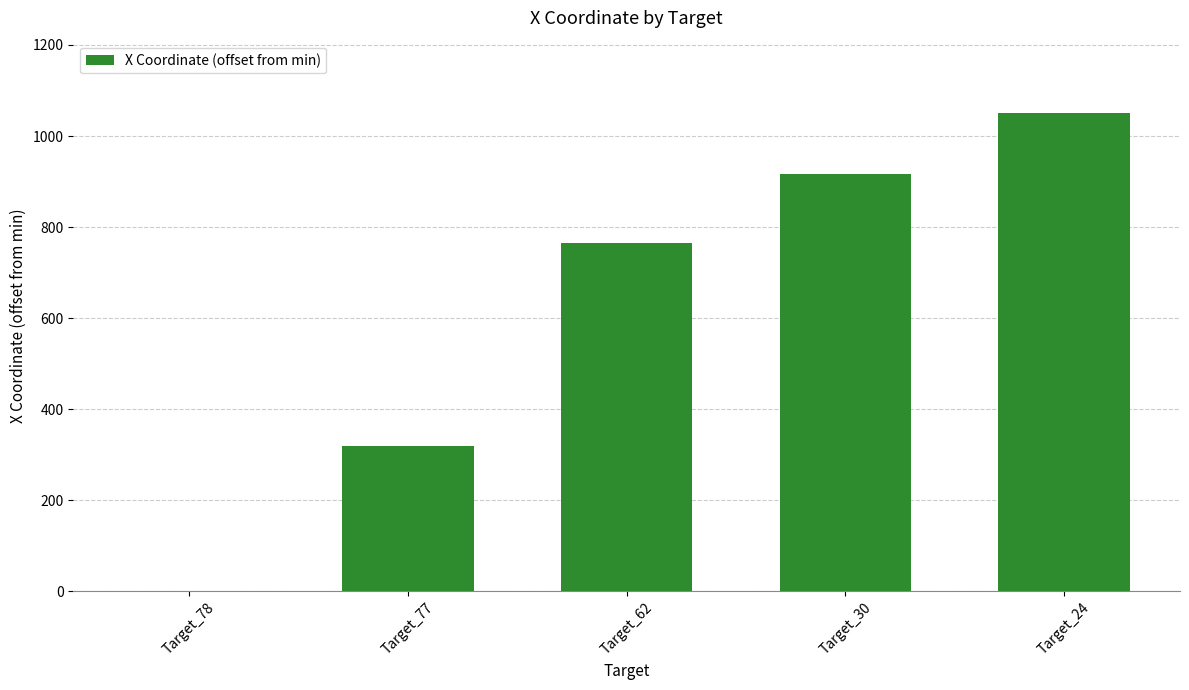

Approximately how many times larger is the value at Target_62 compared to Target_77?

2.4